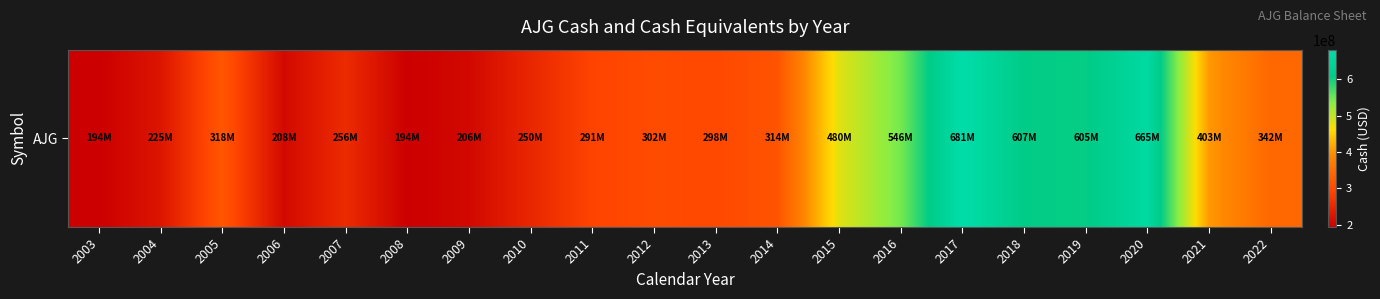

Reading left to right, list all the values displayed in this chart.

193600000	224600000	317800000	208000000	255900000	194400000	205900000	249800000	291200000	302100000	298100000	314400000	480400000	545500000	681200000	607200000	604800000	664600000	402600000	342300000